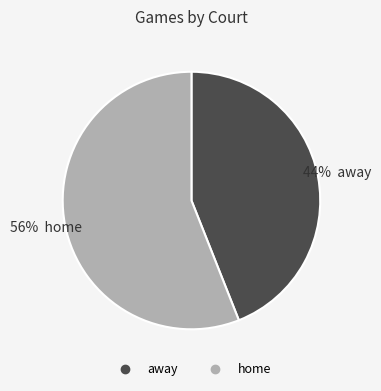

True or false: away accounts for 32% of the total.

False